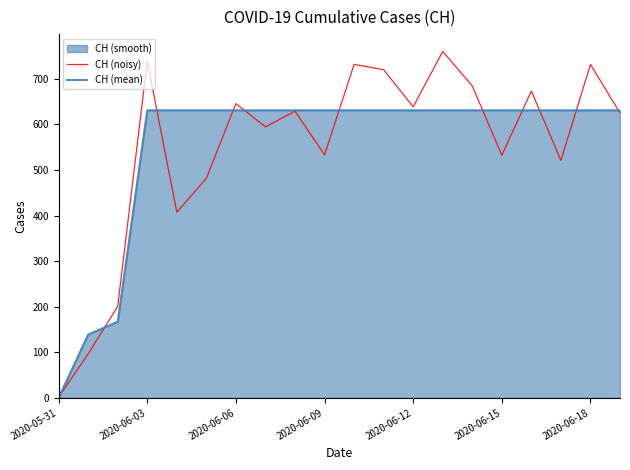

After their last crossing, which series has the higher values: CH (noisy) or CH (mean)?

CH (mean)